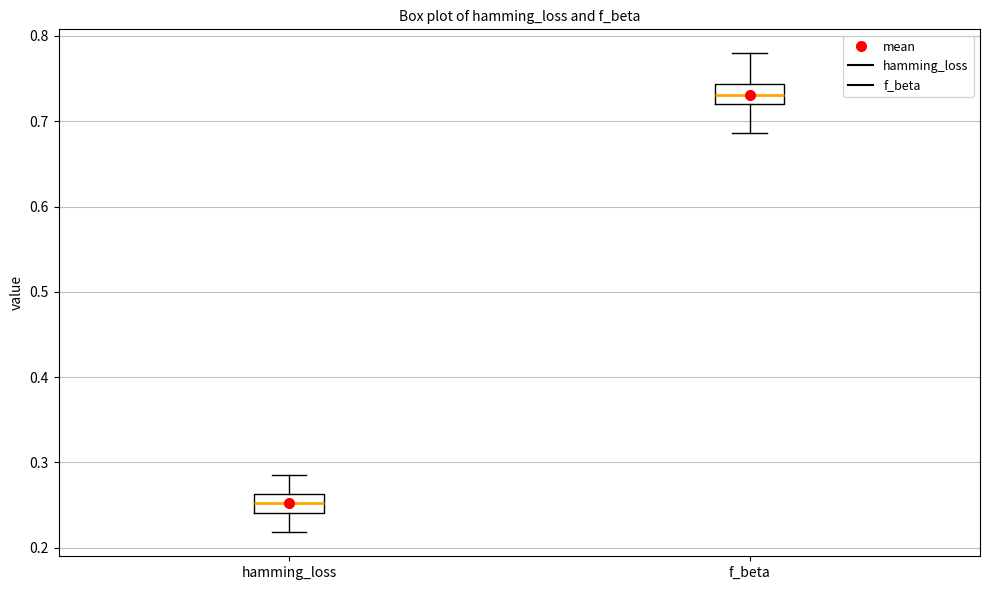

Reading left to right, read every box against the y-axis: the position of its median line, the range the box covers, and the ends of its whiskers. The values are not printed on the chart, so give them approximately, as read against the axis.

hamming_loss: median 0.25, box 0.24 to 0.26, whiskers 0.22 to 0.29
f_beta: median 0.73, box 0.72 to 0.74, whiskers 0.69 to 0.78